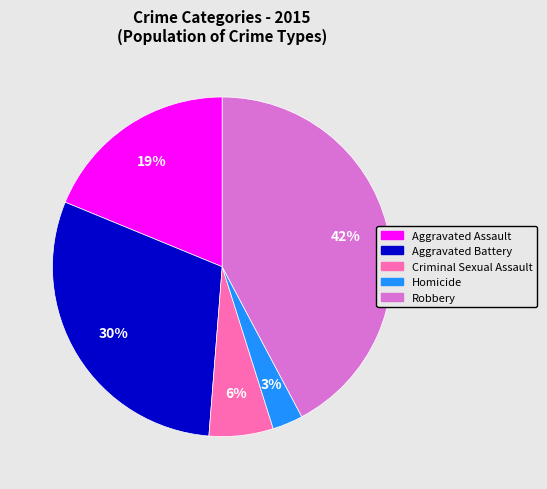

What percentage is the Robbery slice, to the nearest percent?

42%